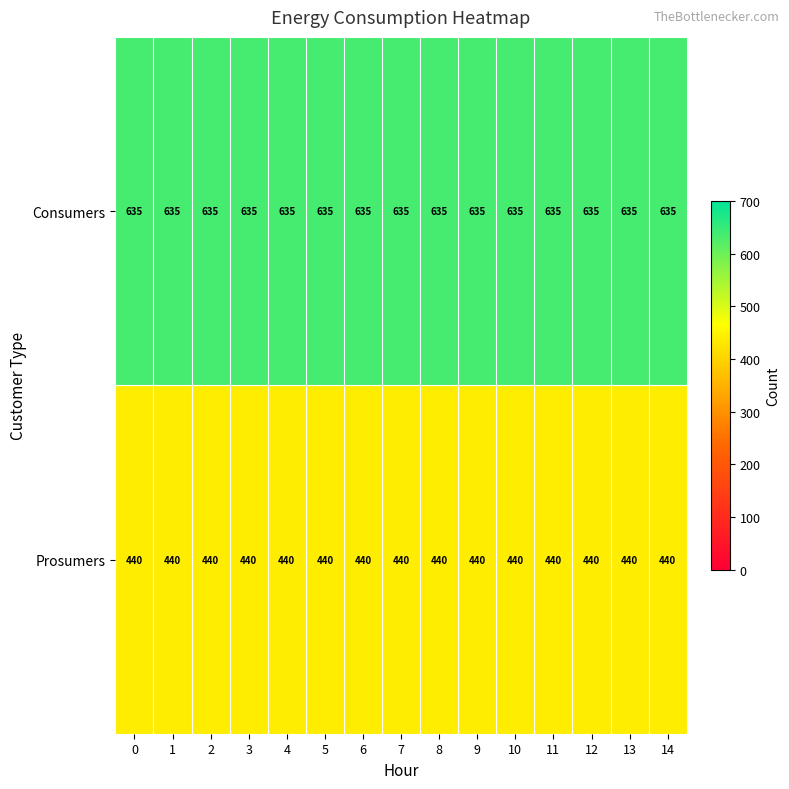

What is the greatest value displayed?

635